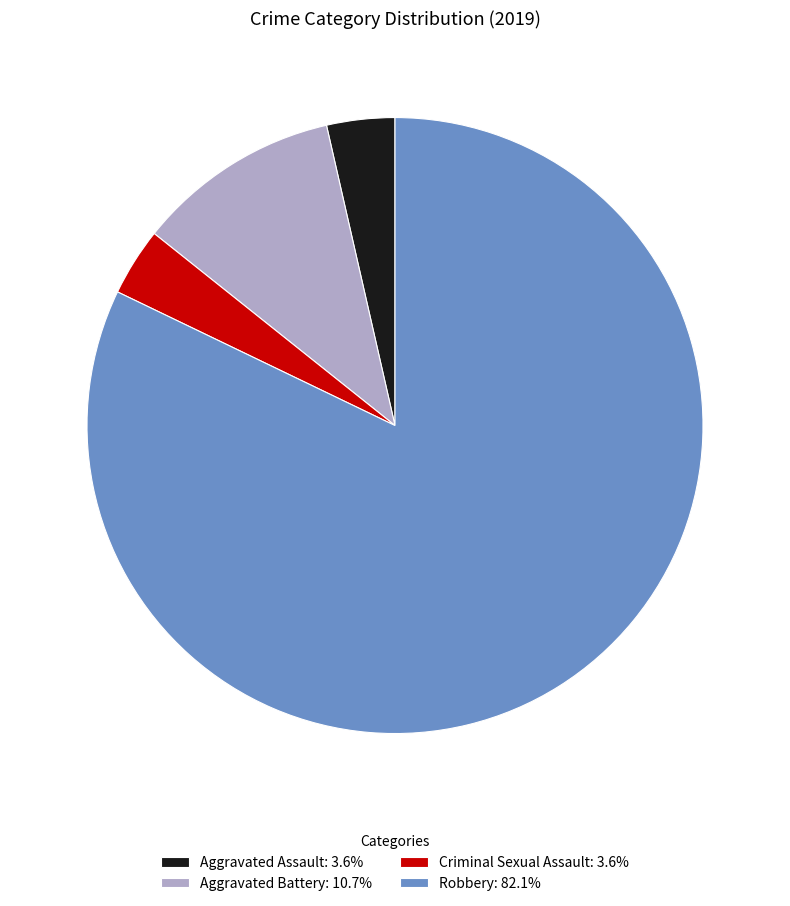

Which slice is the largest?

Robbery